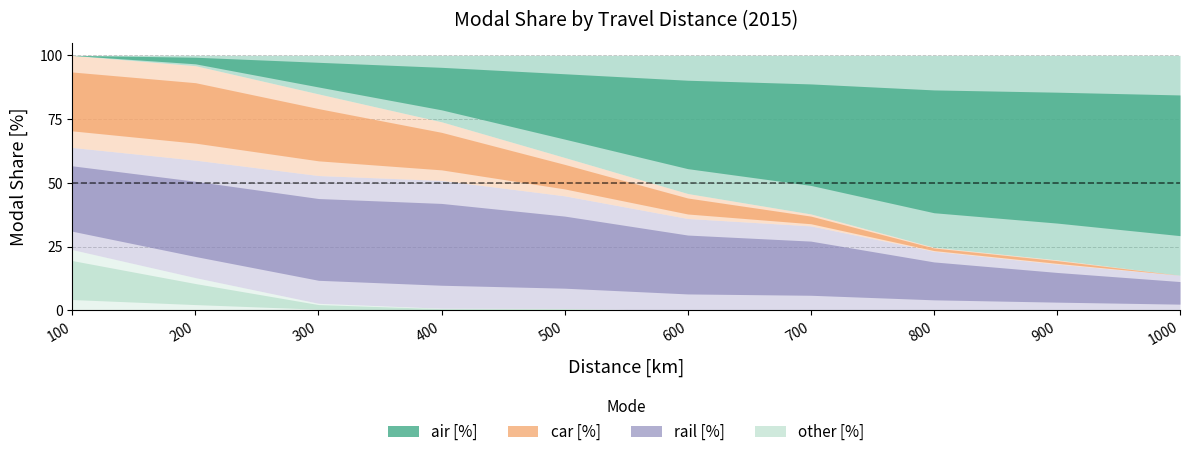

The value of rail [%] at 400 is 50.1. True or false?

True